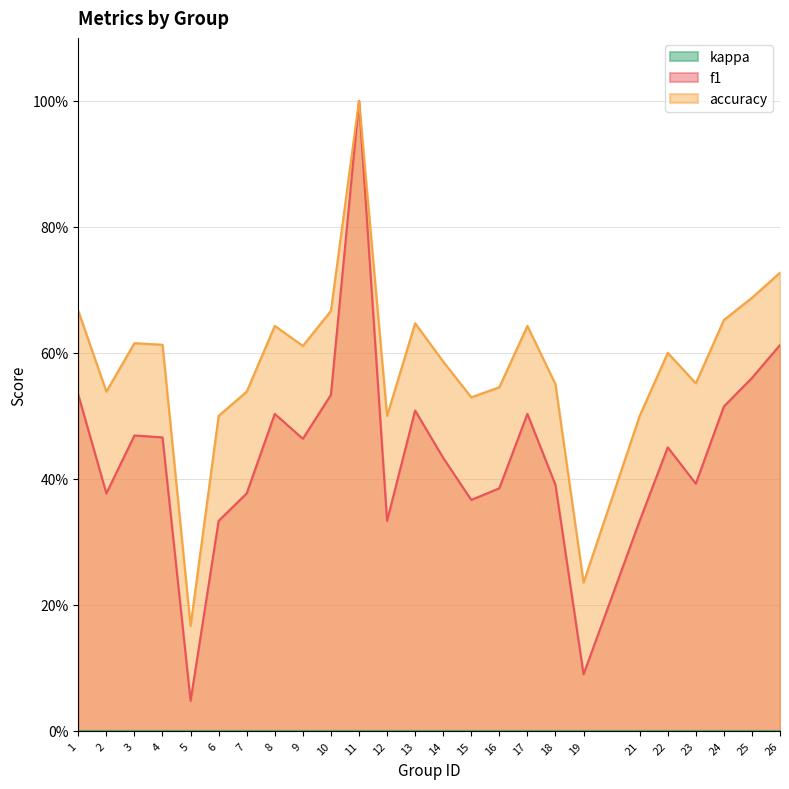

The f1 series shows 0.5 at 13. True or false?

True